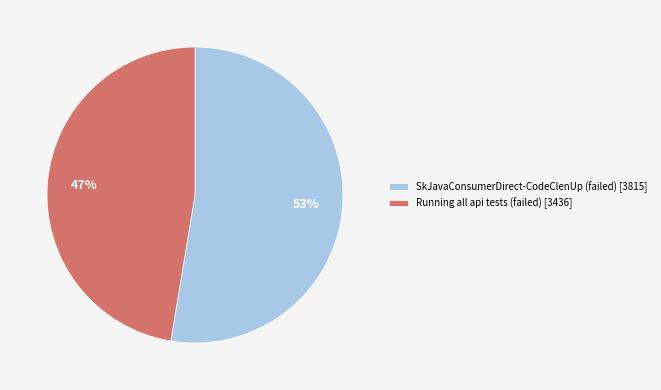

Is Running all api tests (failed) the majority of the pie?

No